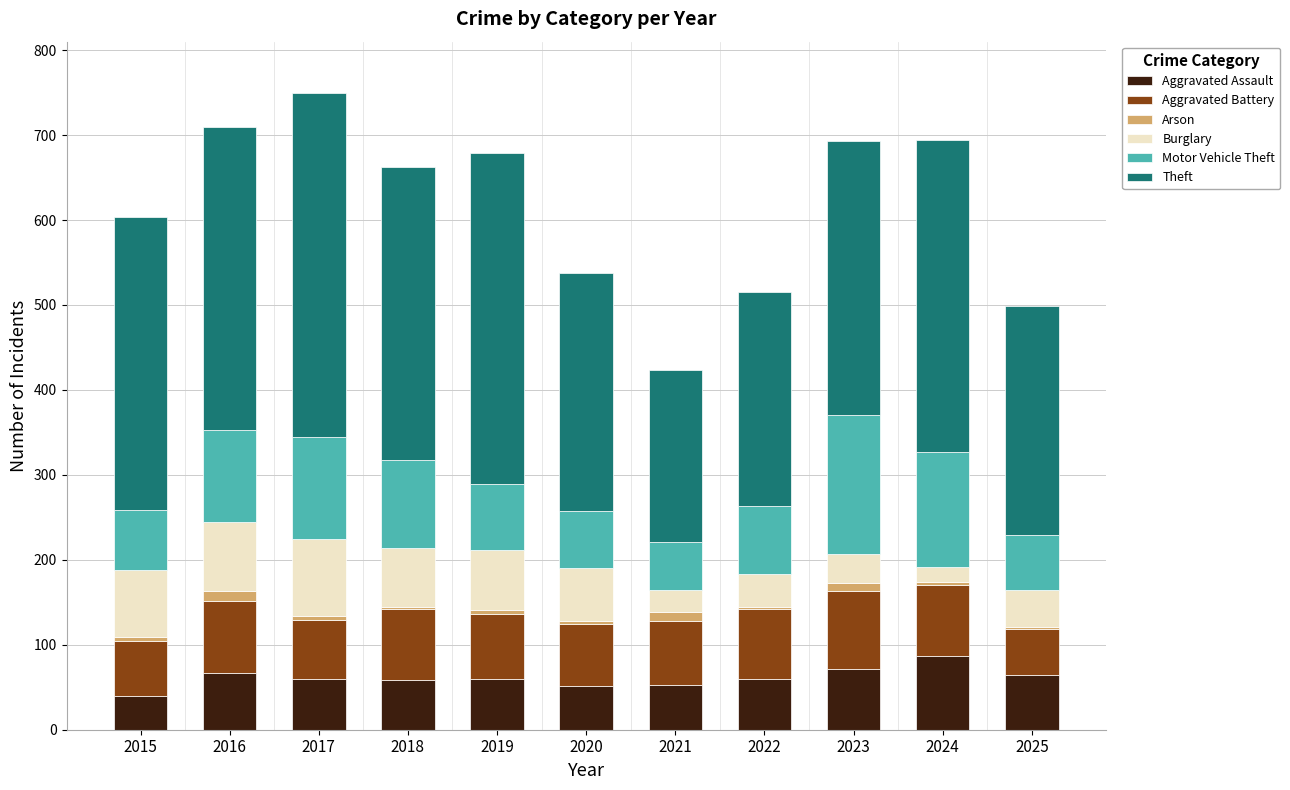

What is the maximum value for Aggravated Assault?

87